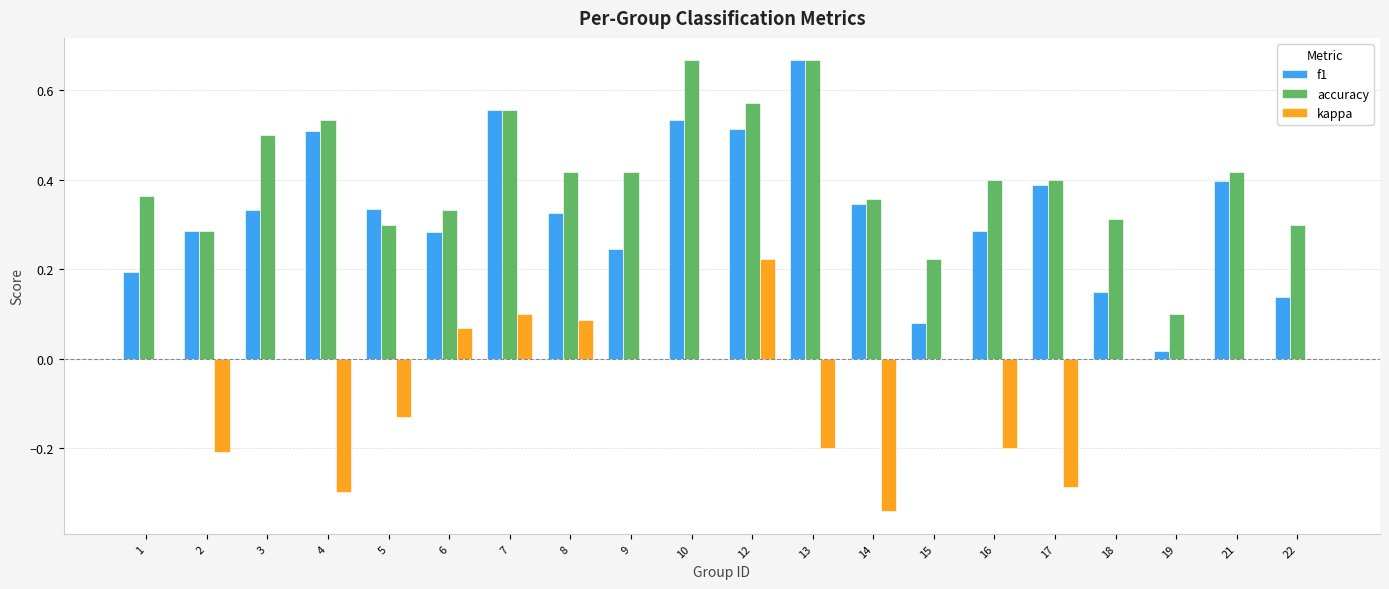

At which category is the sum across all series the highest?

12